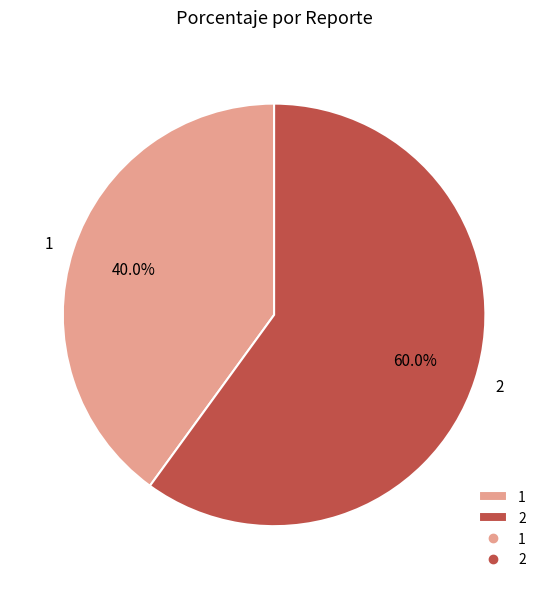

To the nearest percent, what is the difference between the largest and smallest slice percentages?

20%